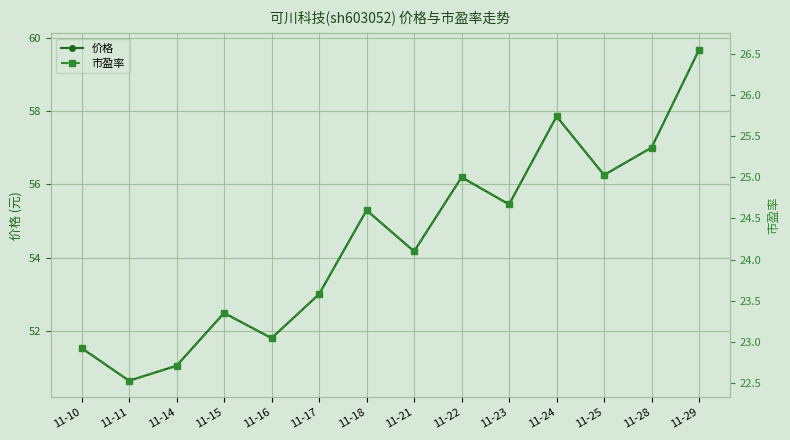

What is the sum of all 市盈率 values?

339.2